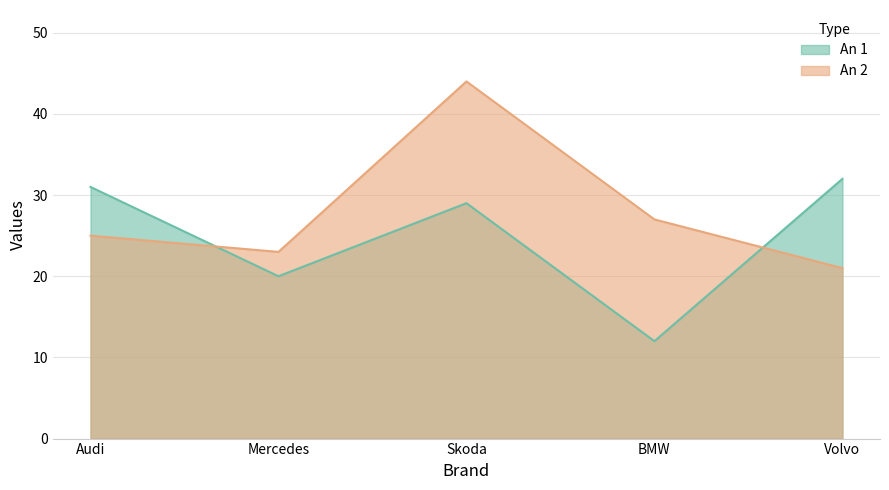

What is the sum of the An 1 values at Audi and BMW?

43